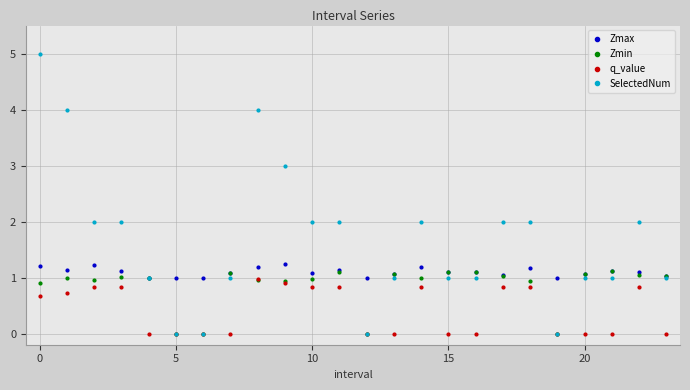

List the series in order of their overall mean, highest first.

SelectedNum, Zmax, Zmin, q_value